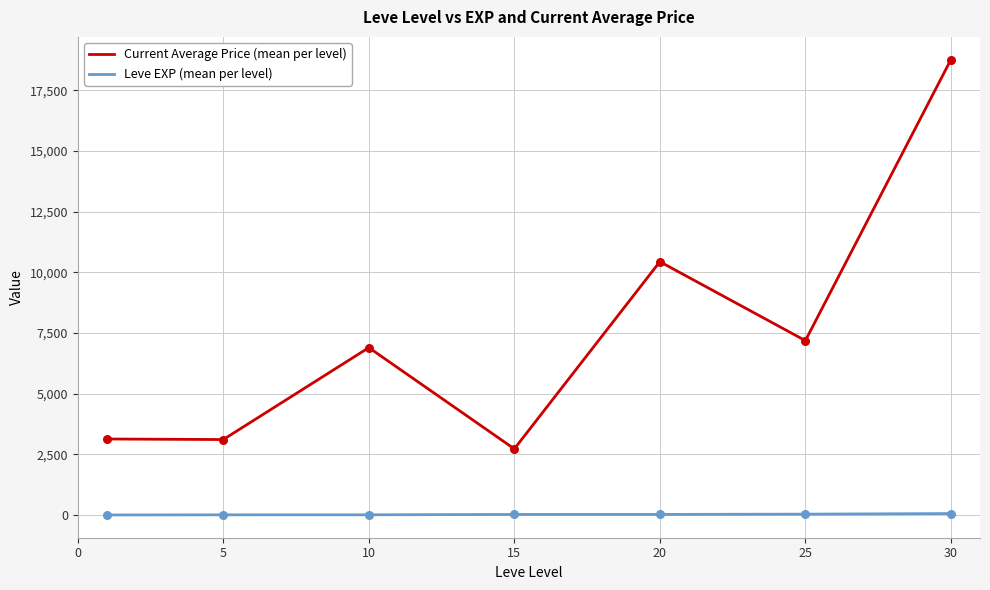

Rank the series by their maximum value, from lowest to highest.

Leve EXP (mean per level), Current Average Price (mean per level)